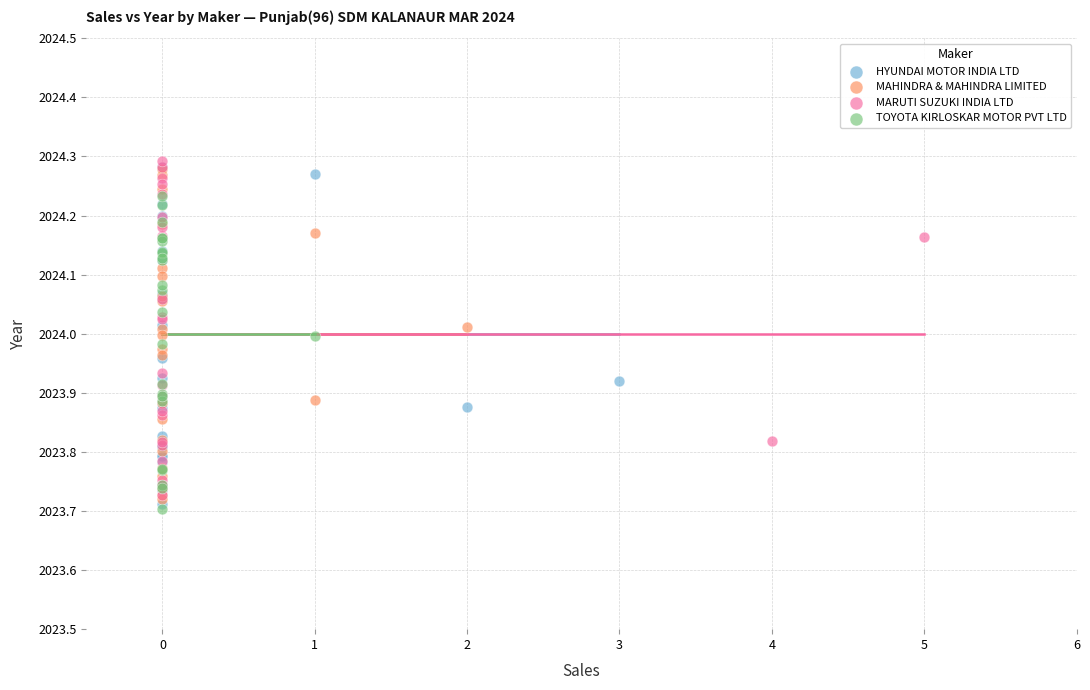

Which series reaches the maximum Y coordinate?

MARUTI SUZUKI INDIA LTD